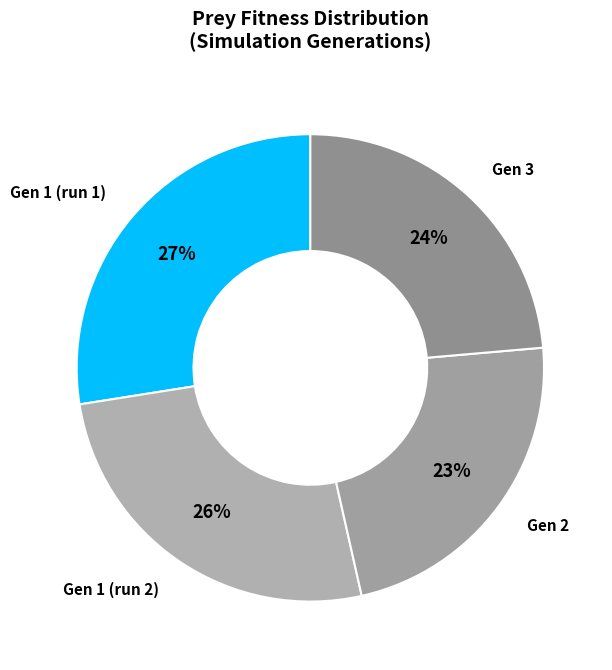

Which slice is the largest?

1